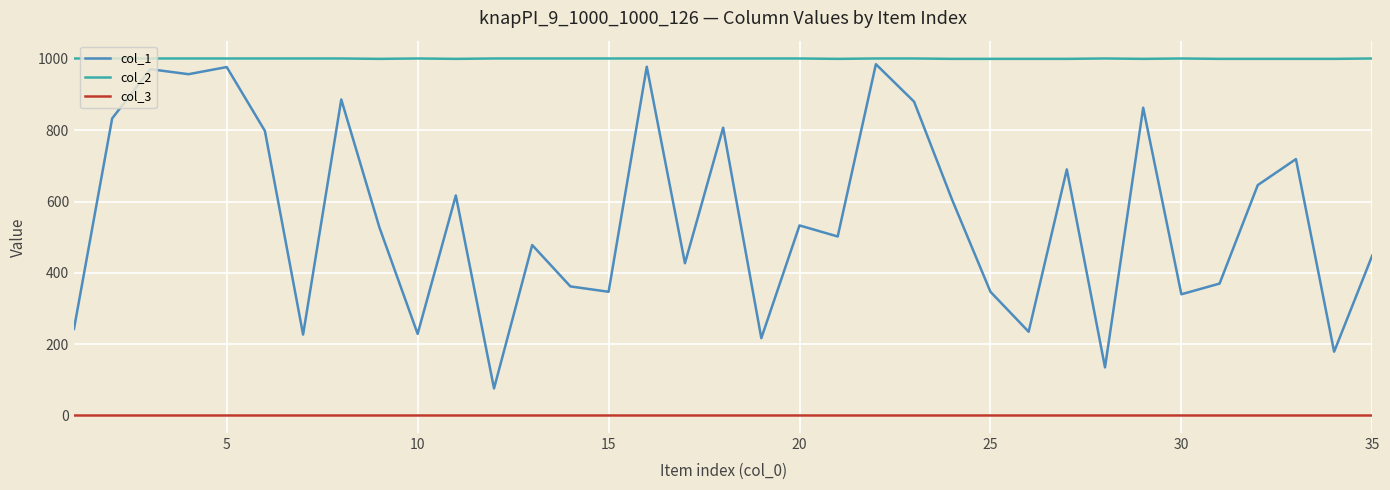

List the series in order of their overall mean, lowest first.

col_3, col_1, col_2